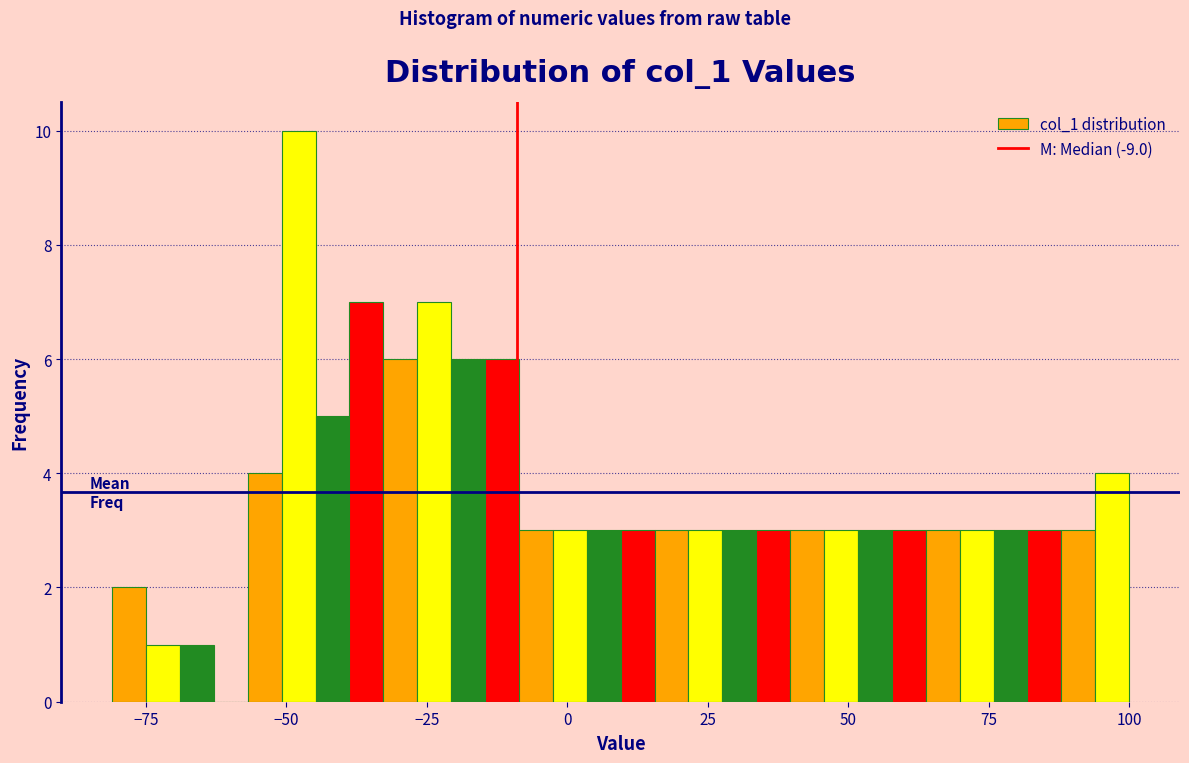

Read against the x-axis, roughly where is the centre of the tallest bar?

-50